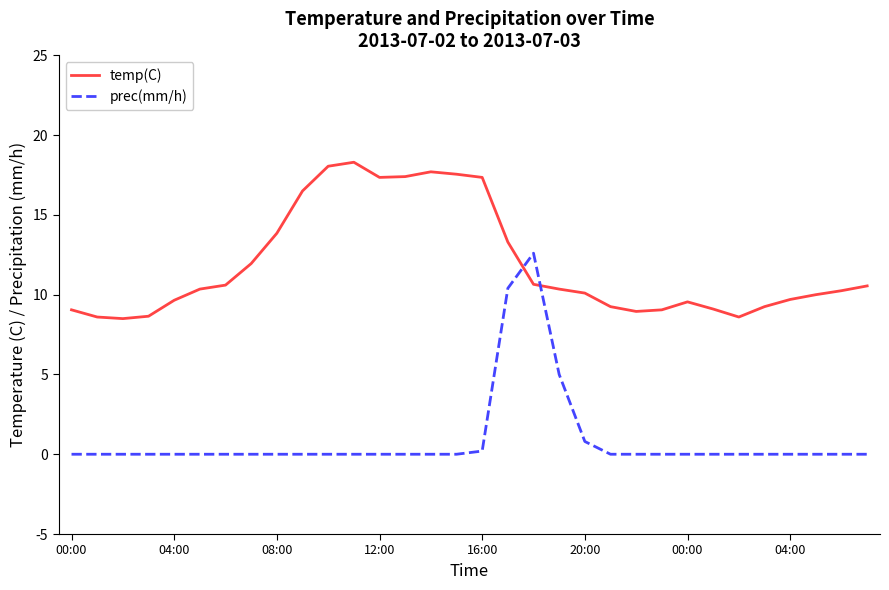

Which series has the largest range (max minus min)?

prec(mm/h)